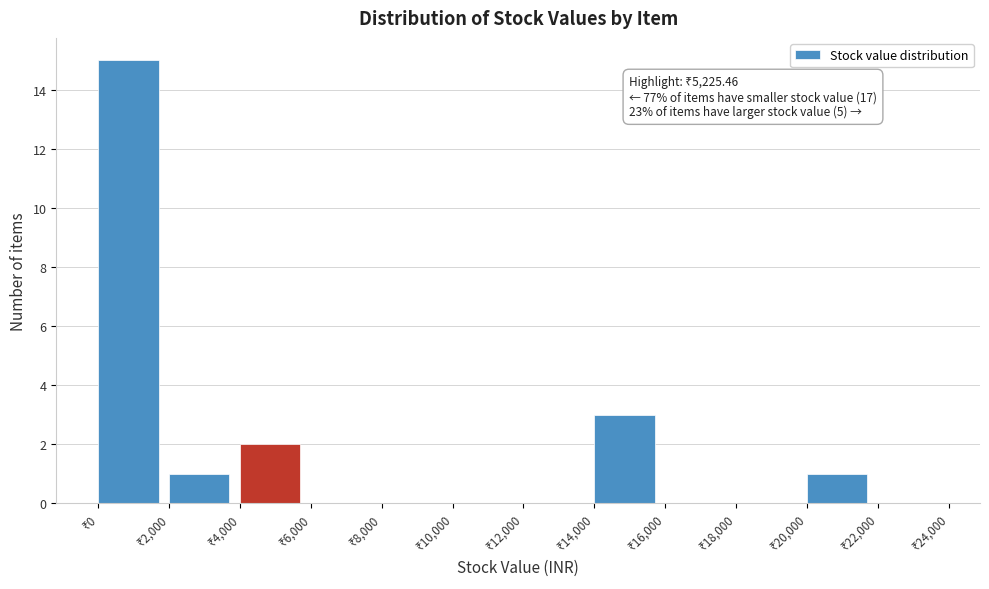

Over which range of the x-axis is the bar tallest?

0 to 2000